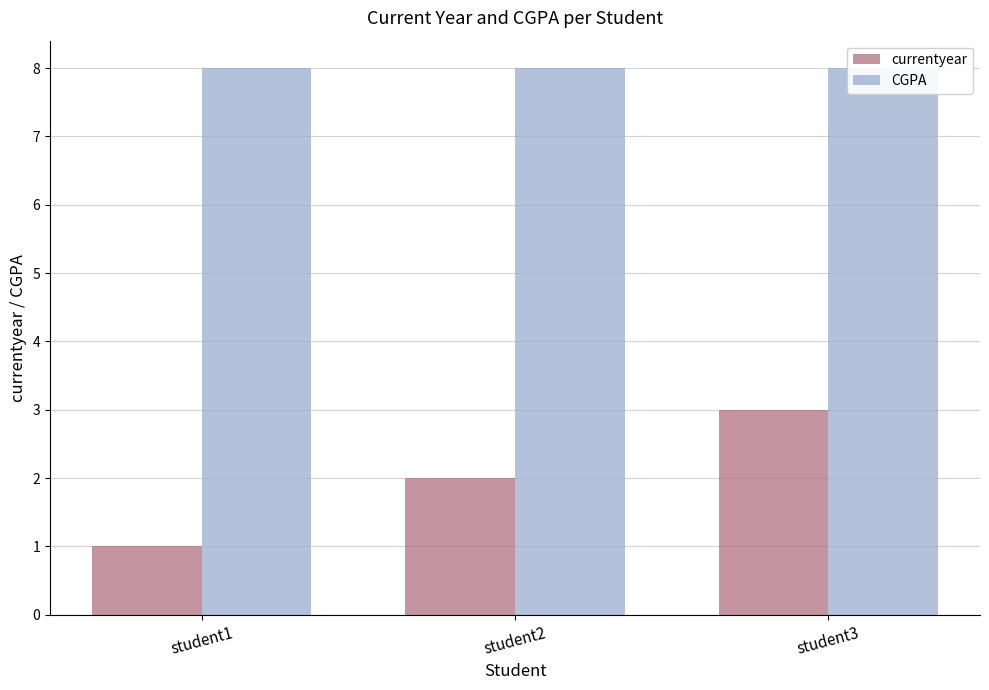

Rank the series by their average value, from lowest to highest.

currentyear, CGPA